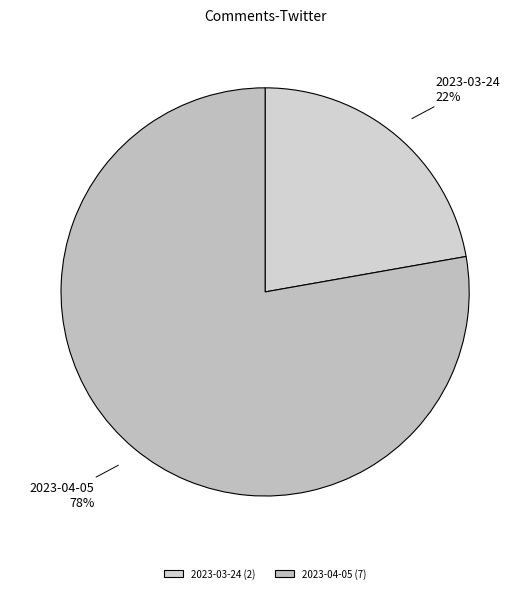

How many slices are in this pie chart?

2